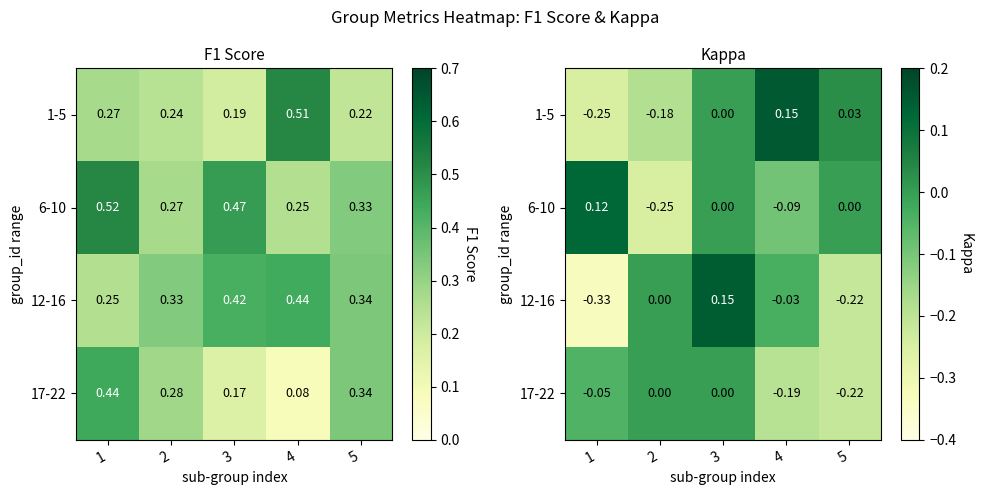

True or false: 6-10 has a value of -0.3 at 2.

False